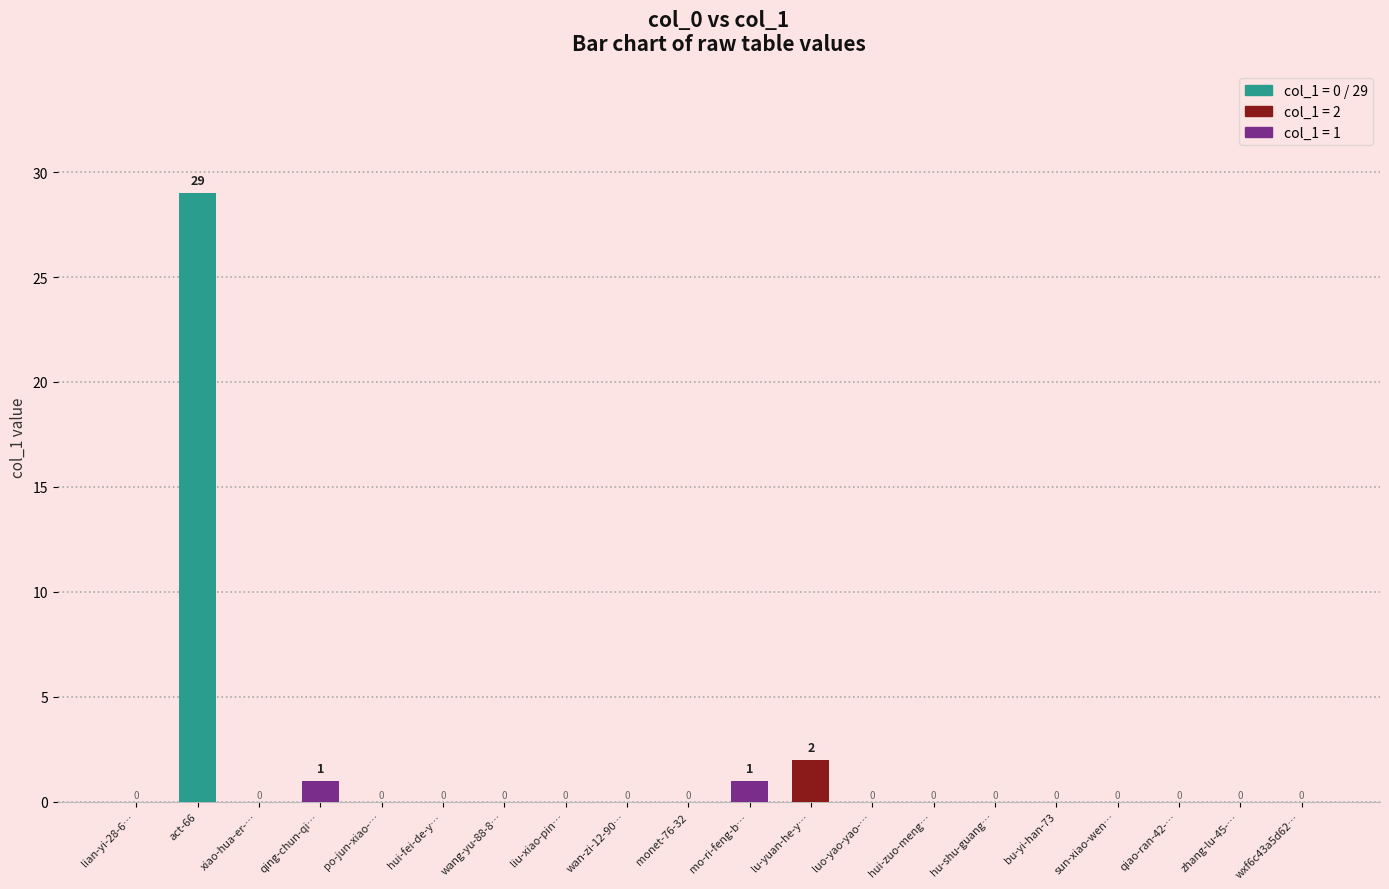

At which label is the value closest to 14?

lu-yuan-he-y…